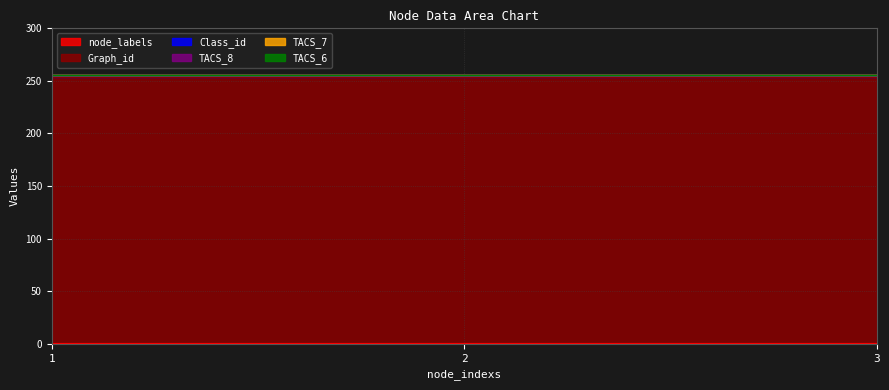

What is the spread (max minus min) of values at 1?

253